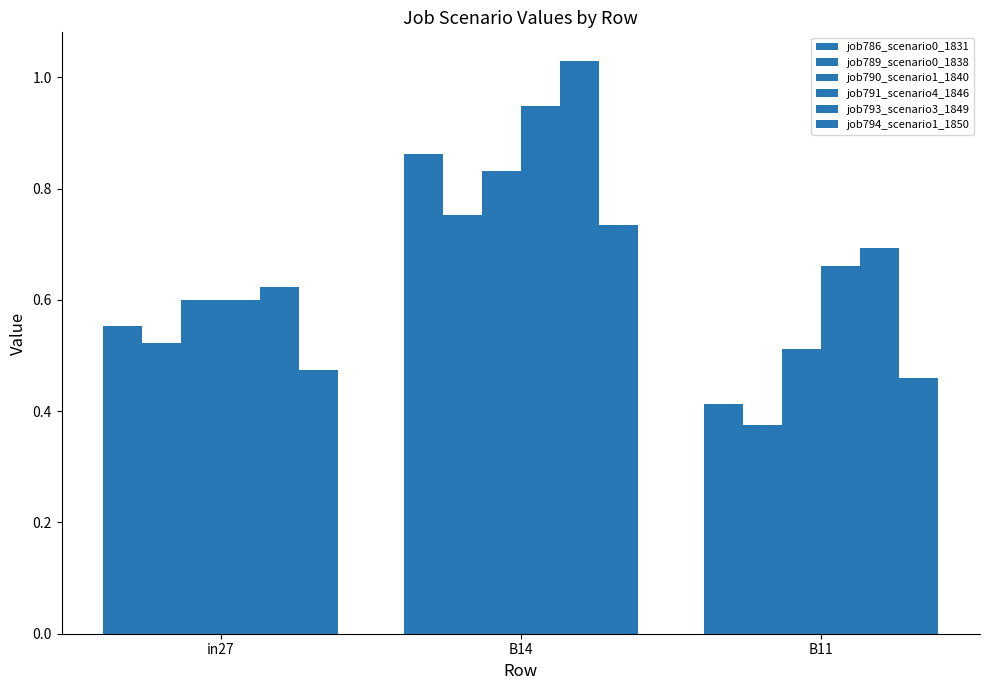

At which label is job789_scenario0_1838 closest to 0?

B11